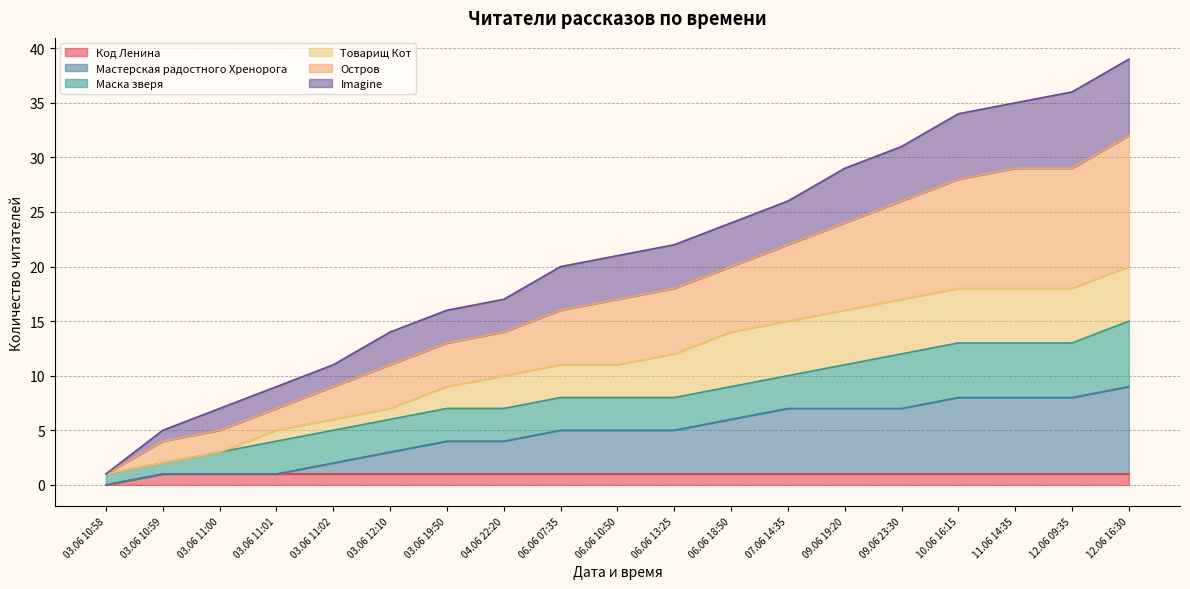

At which label does Код Ленина reach its minimum?

03.06 10:58